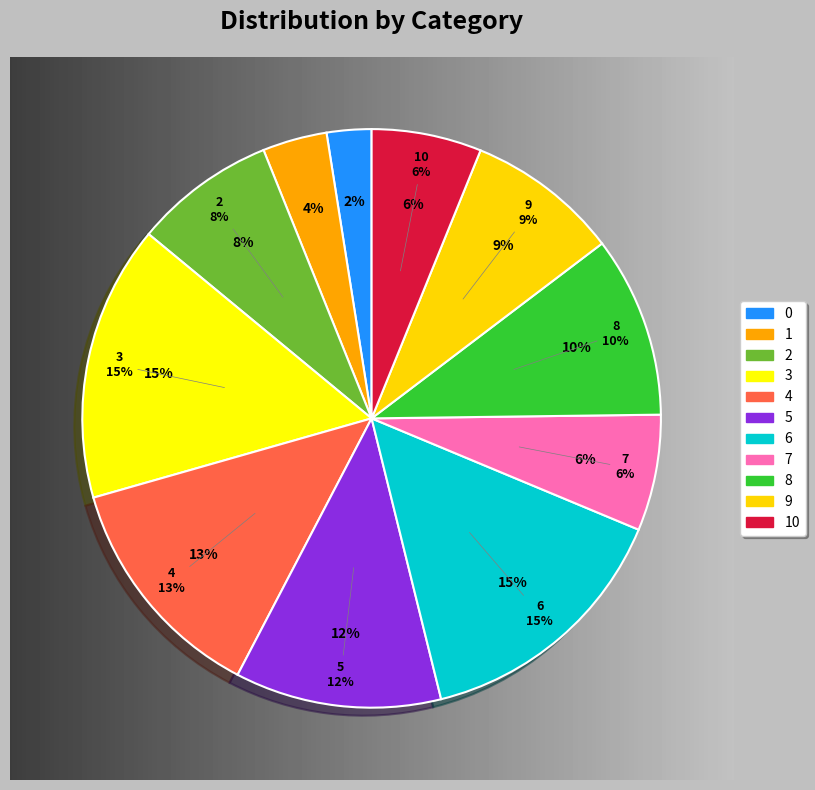

Is it true that 5 is 12% of the pie?

True